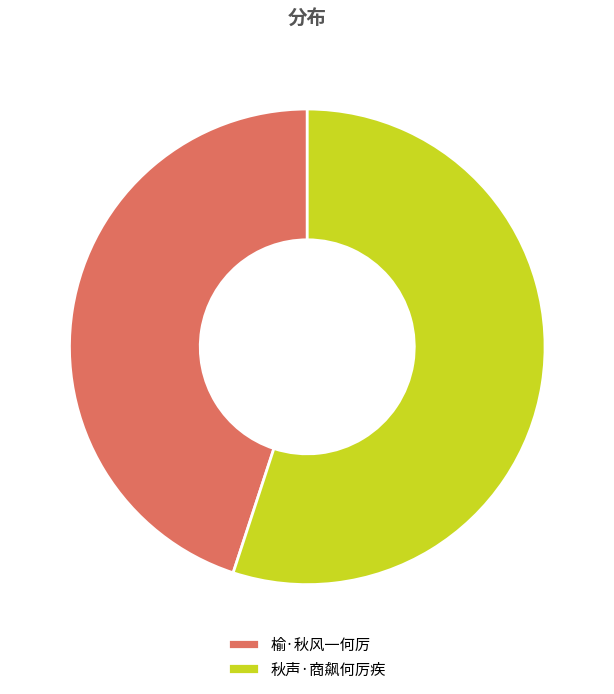

Is it true that 榆·秋风一何厉 is 45% of the pie?

True